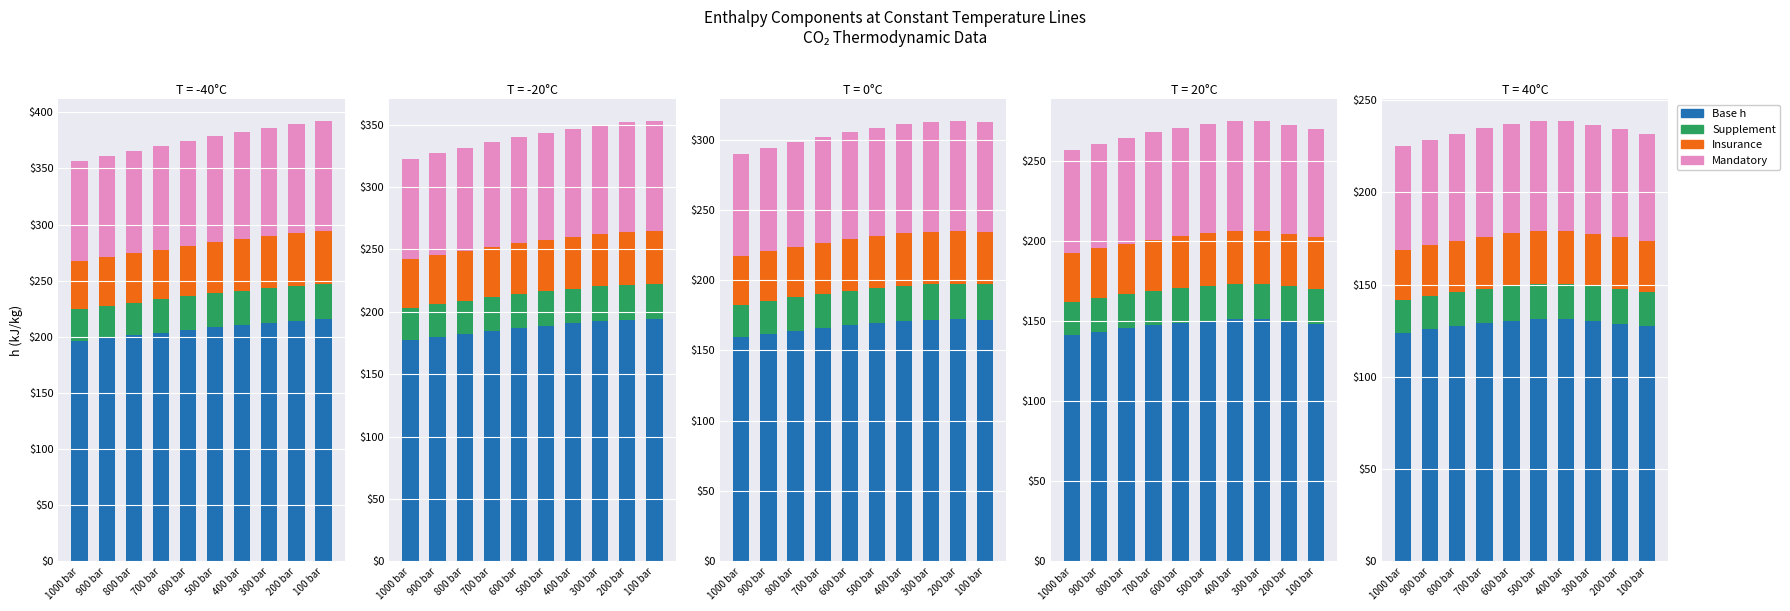

How many values in the Supplement series are below 18?

1